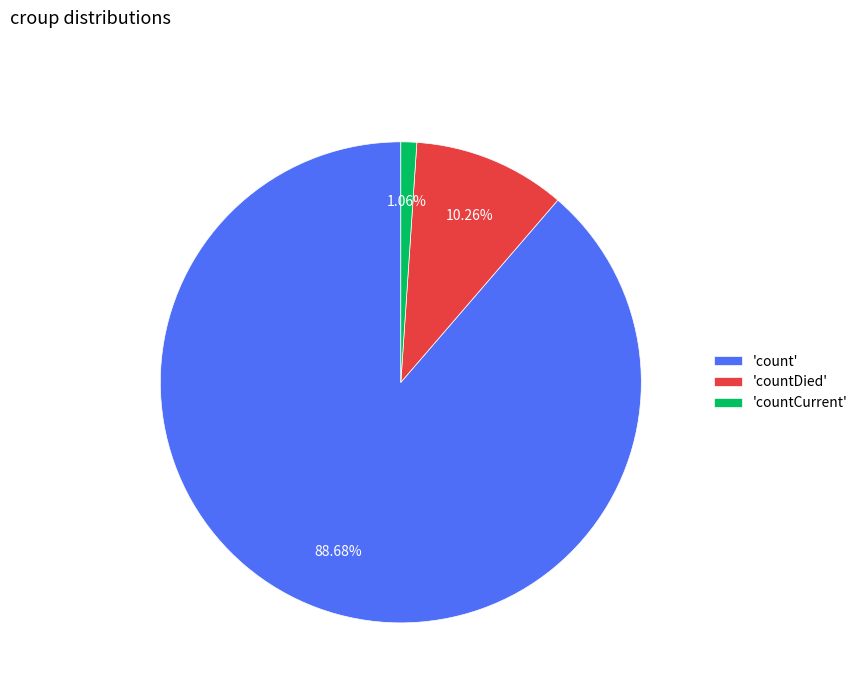

Rank the categories by value from lowest to highest.

'countCurrent', 'countDied', 'count'